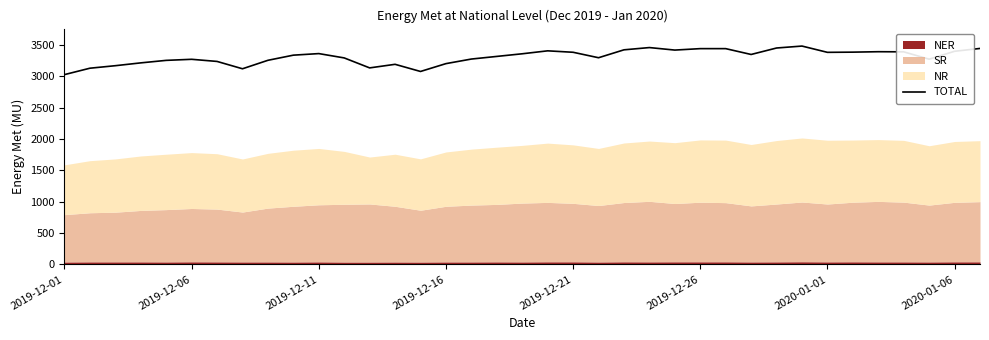

What is the lowest value of the TOTAL series?

3025